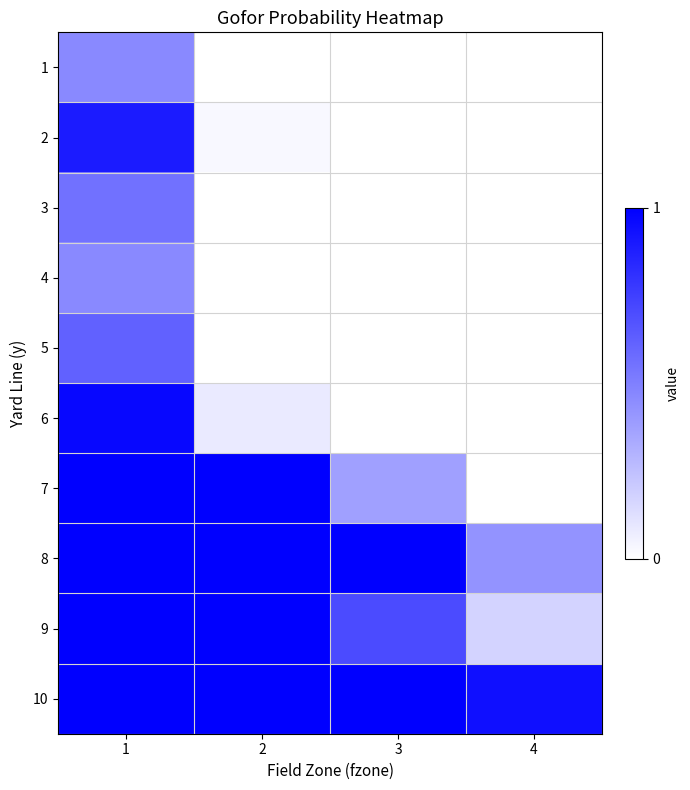

Rank the series by their maximum value, from highest to lowest.

7, 8, 9, 10, 6, 2, 5, 3, 1, 4